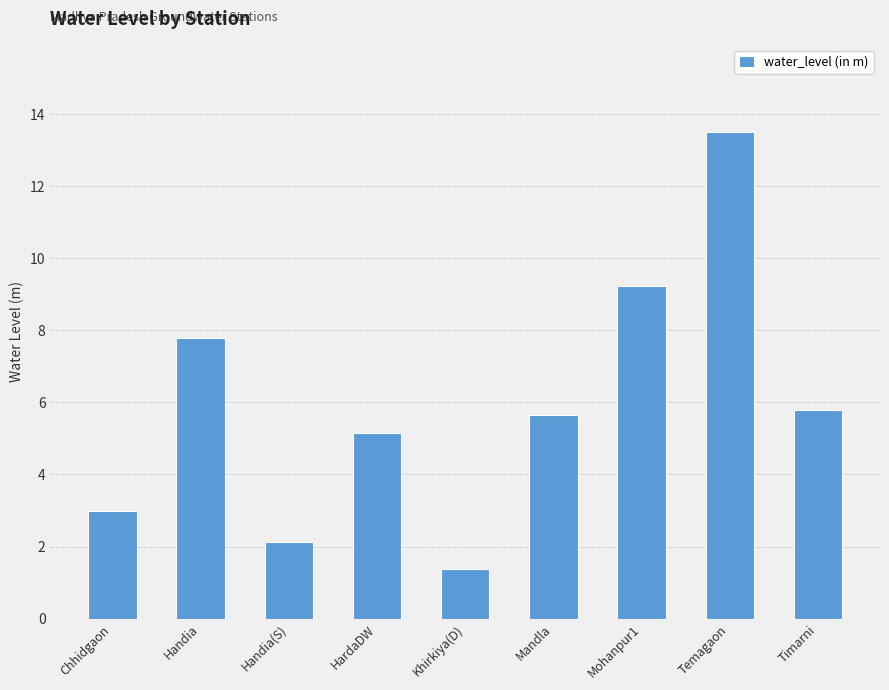

Reading left to right, what are all the values shown in this chart?

3.0	7.8	2.1	5.2	1.4	5.6	9.2	13.5	5.8